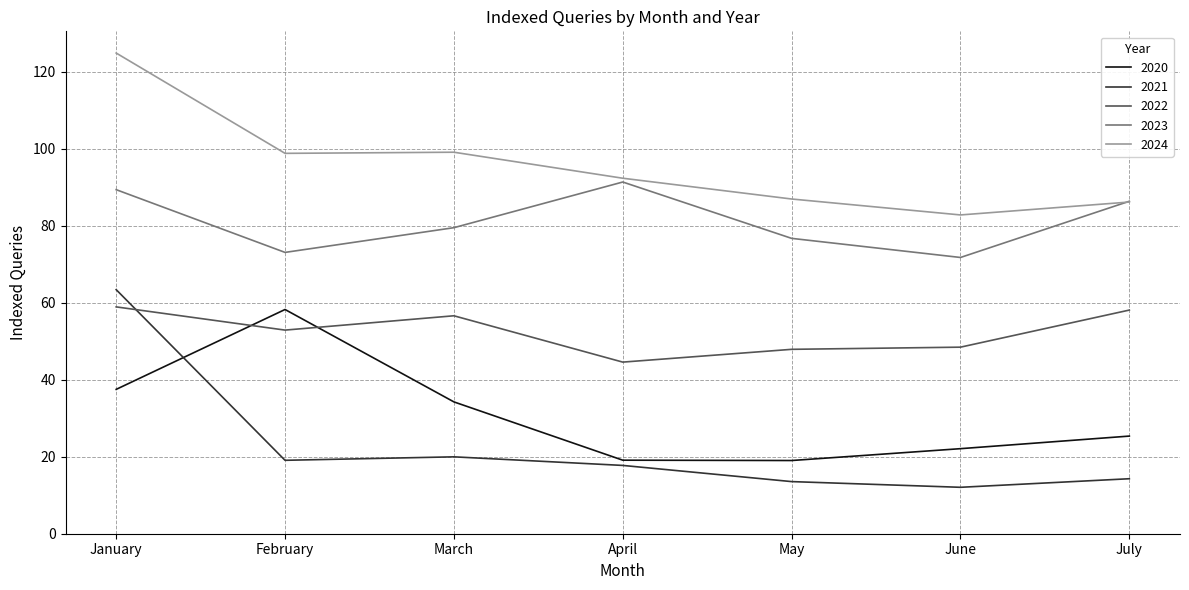

Rank the series at February from highest to lowest value.

2024, 2023, 2020, 2022, 2021